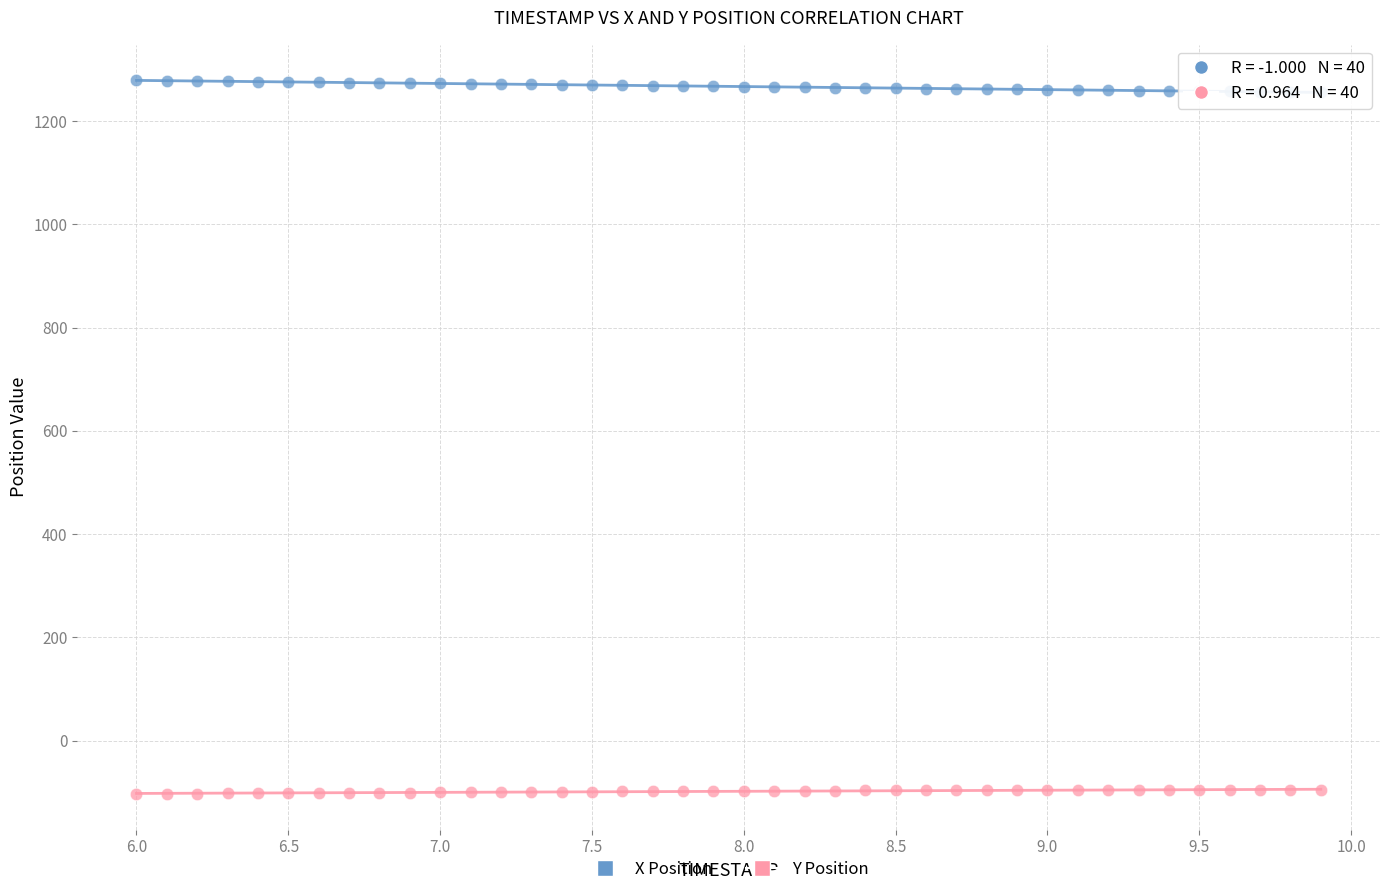

Which series contains the highest Y value?

X Position